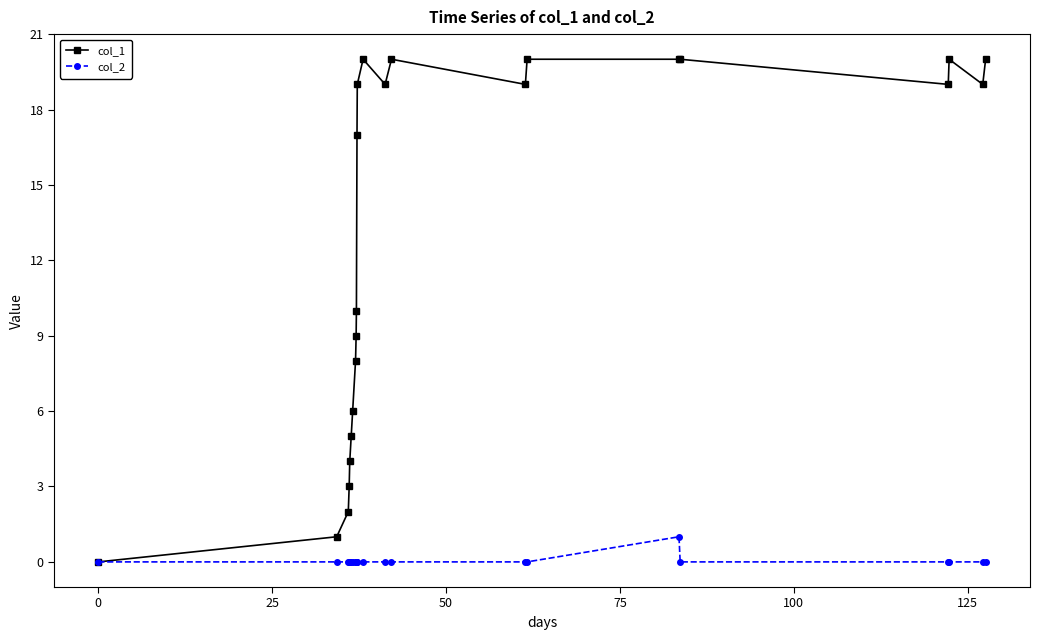

How many values in the col_1 series are below 19?

11